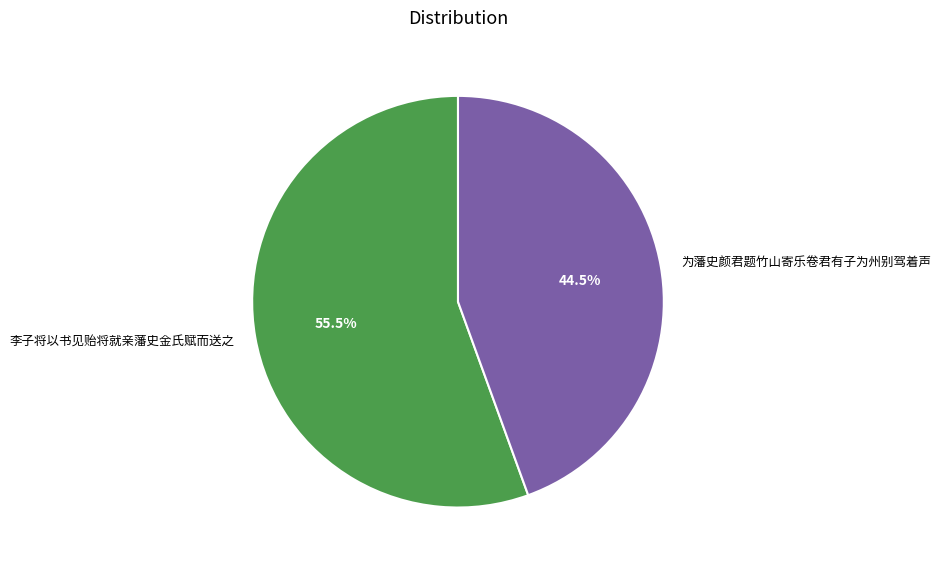

To the nearest percent, what is the combined percentage of 李子将以书见贻将就亲藩史金氏赋而送之 and 为藩史颜君题竹山寄乐卷君有子为州别驾着声?

100%